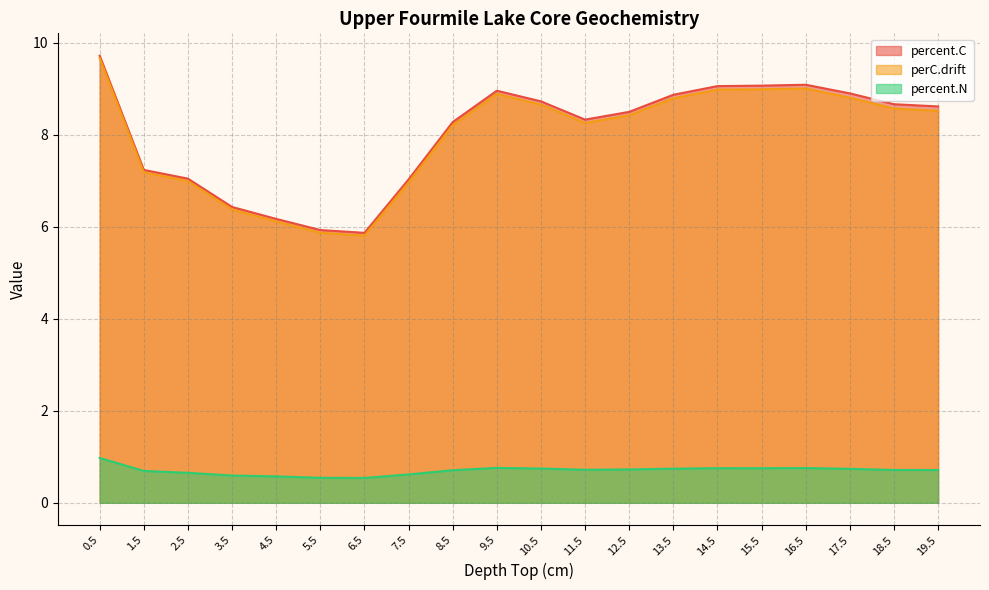

True or false: perC.drift and percent.N cross at least once.

False